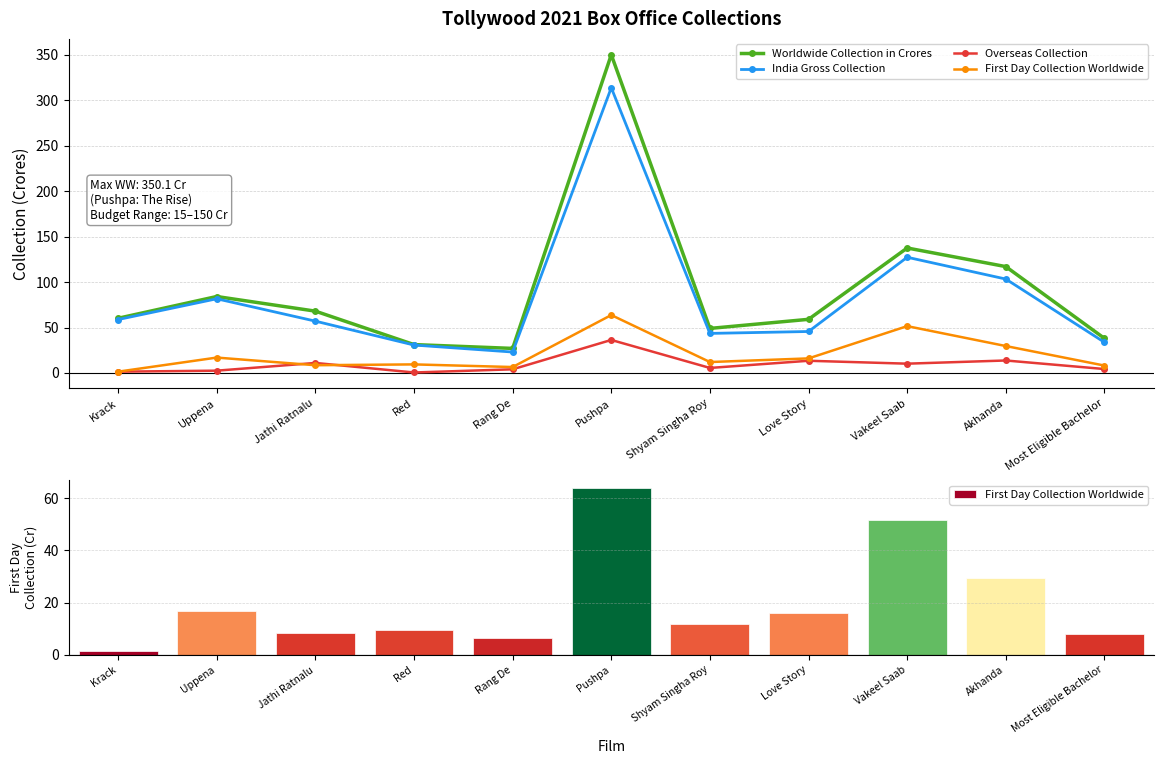

What is the label of the 11th bar from the right?

Krack